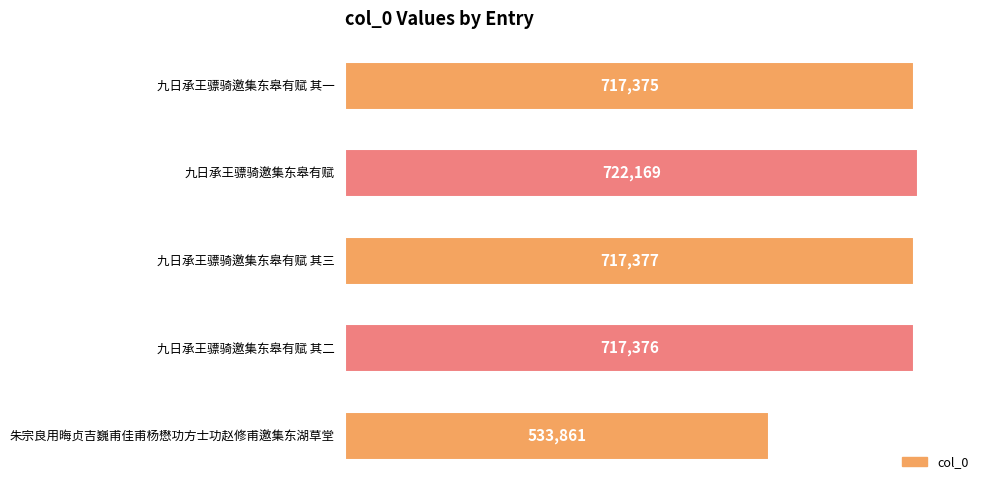

Reading bottom to top, extract all data points from this chart.

朱宗良用晦贞吉巍甫佳甫杨懋功方士功赵修甫邀集东湖草堂=533861	九日承王骠骑邀集东皋有赋 其二=717376	九日承王骠骑邀集东皋有赋 其三=717377	九日承王骠骑邀集东皋有赋=722169	九日承王骠骑邀集东皋有赋 其一=717375